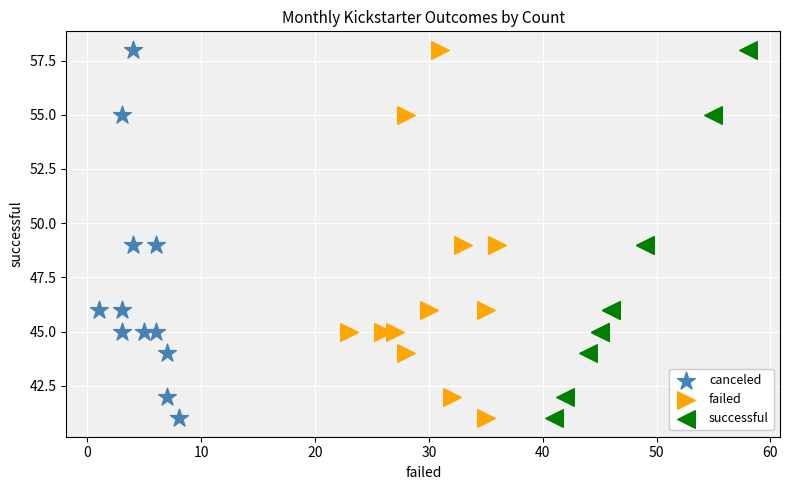

What are all the series names shown in the legend?

canceled, failed, successful